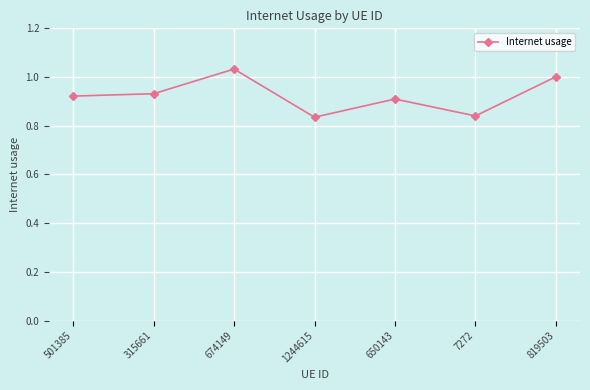

Which category has the highest value across all series?

674149